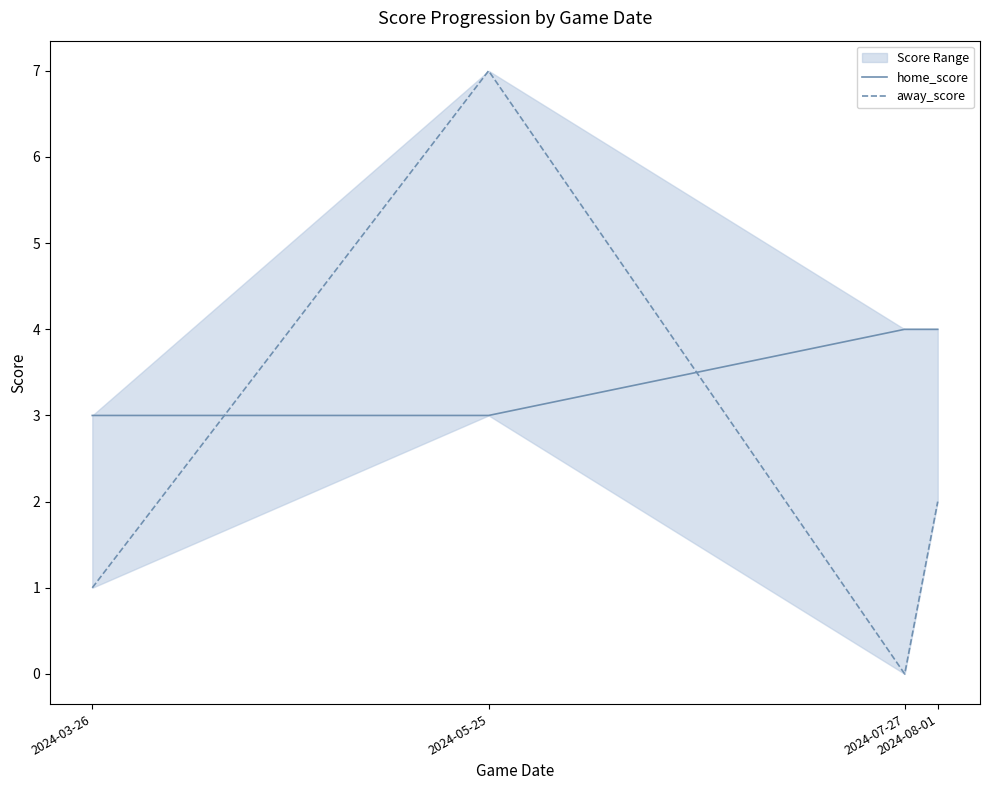

How many values in the away_score series exceed 2?

1